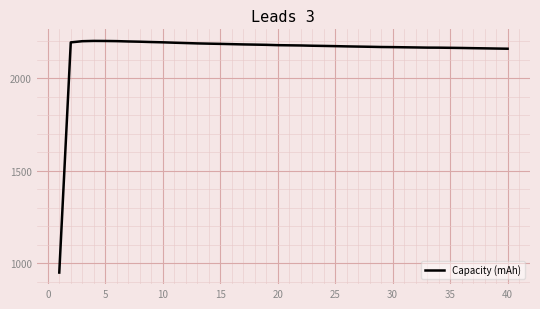

What is the smallest value displayed?

950.0